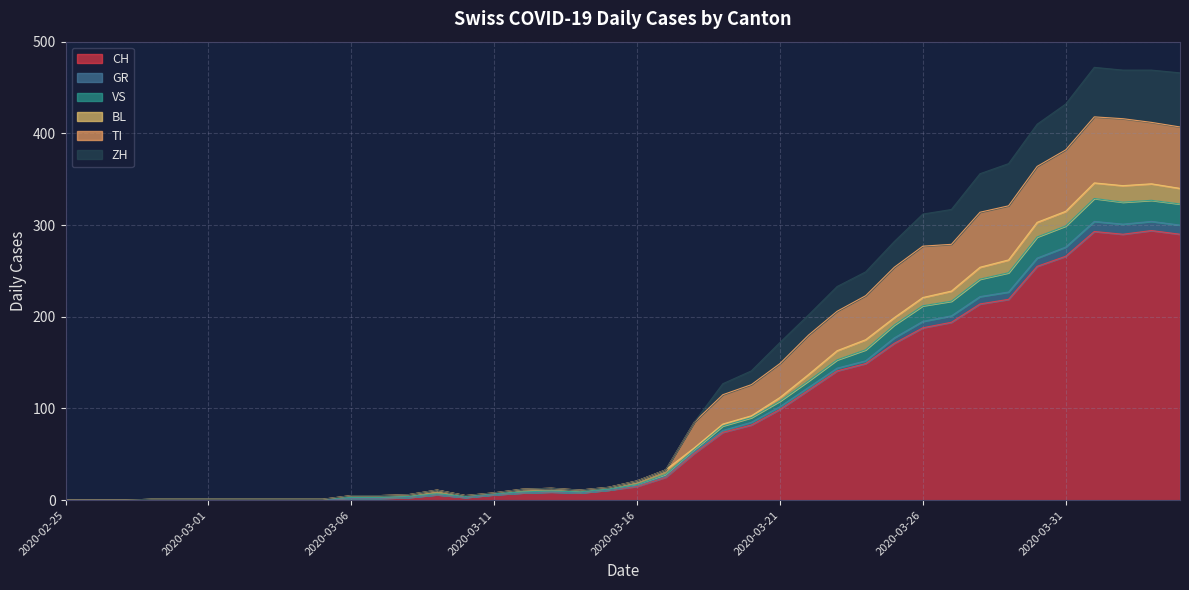

Does the chart display data point markers on the line(s)?

No